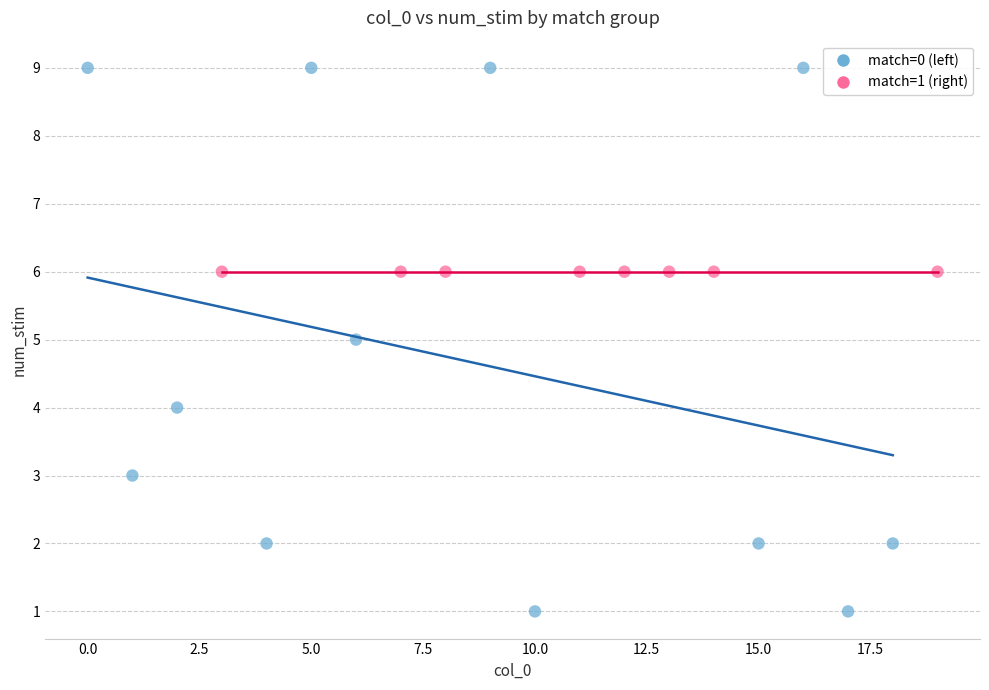

Which series contains the highest Y value?

match=0 (left)